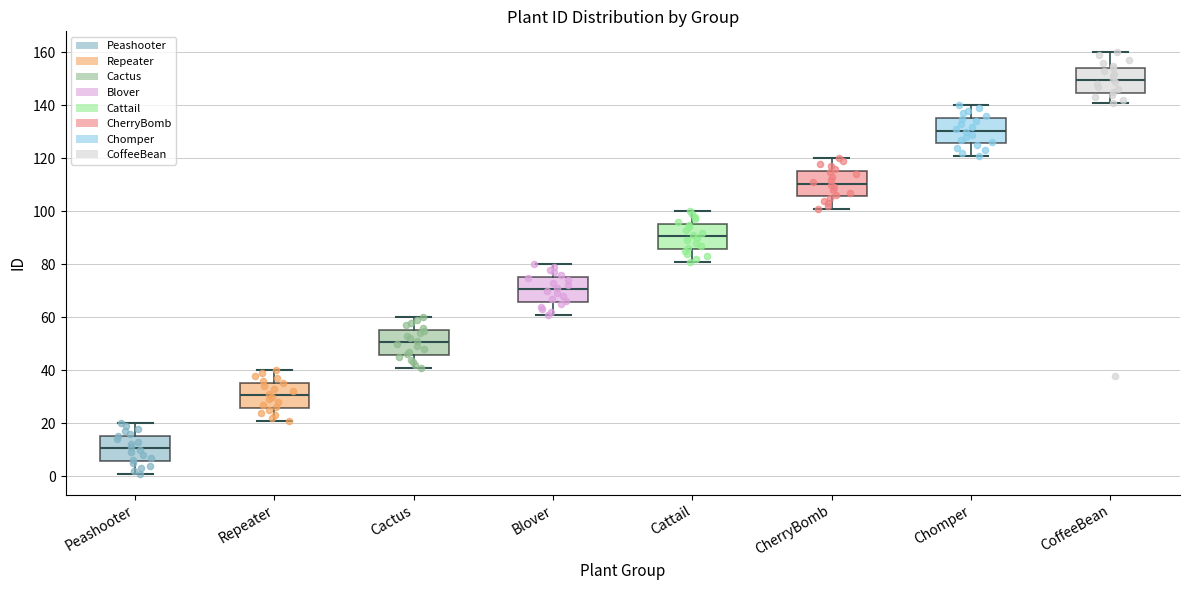

Reading left to right, read every box against the y-axis: the position of its median line, the range the box covers, and the ends of its whiskers. The values are not printed on the chart, so give them approximately, as read against the axis.

Peashooter: median 10, box 6 to 16, whiskers 2 to 20
Repeater: median 30, box 26 to 36, whiskers 22 to 40
Cactus: median 50, box 46 to 56, whiskers 42 to 60
Blover: median 70, box 66 to 76, whiskers 62 to 80
Cattail: median 90, box 86 to 96, whiskers 82 to 100
CherryBomb: median 110, box 106 to 116, whiskers 102 to 120
Chomper: median 130, box 126 to 136, whiskers 122 to 140
CoffeeBean: median 150, box 144 to 154, whiskers 142 to 160